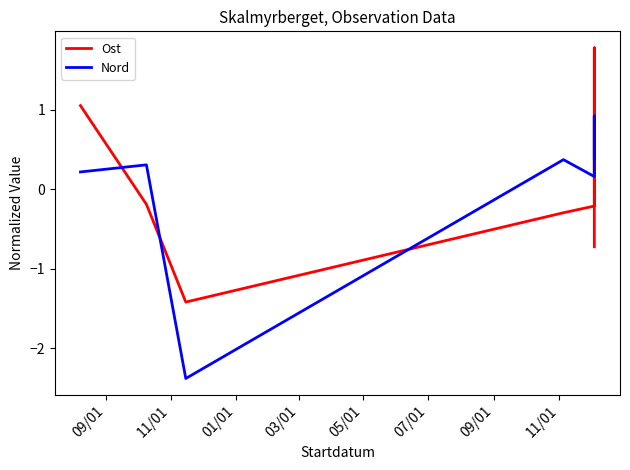

Does the chart display data point markers on the line(s)?

No